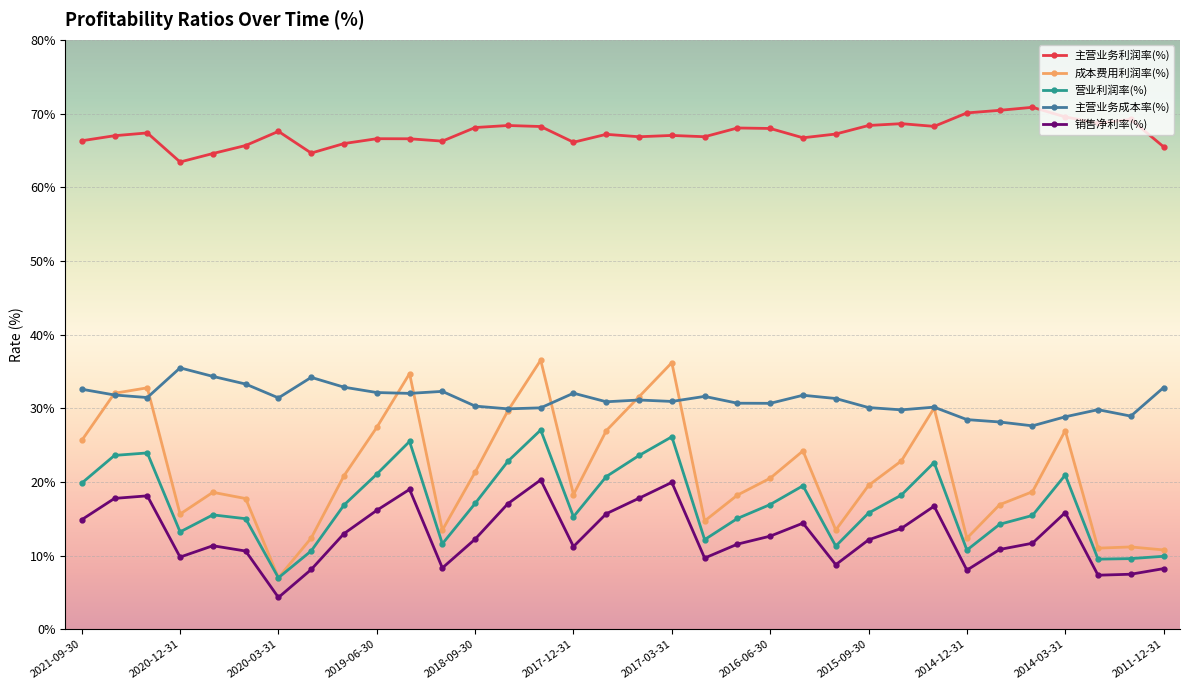

What is the smallest value displayed?

4.3